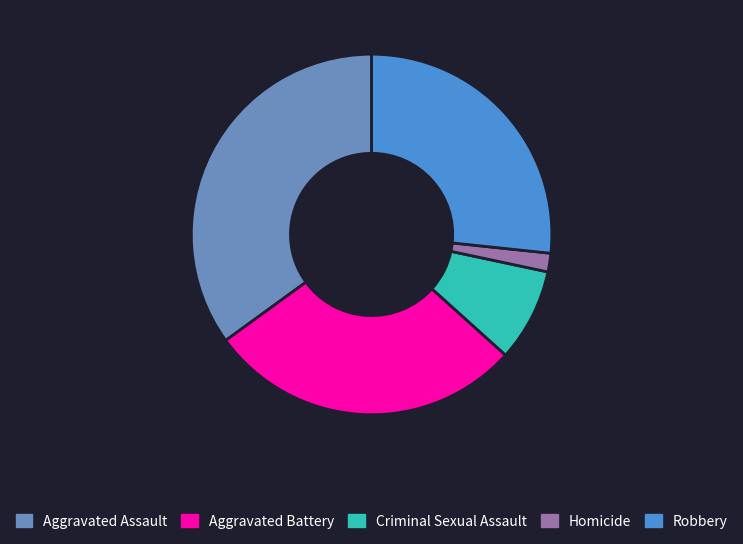

Do Aggravated Assault and Robbery together represent more than half of the pie?

Yes